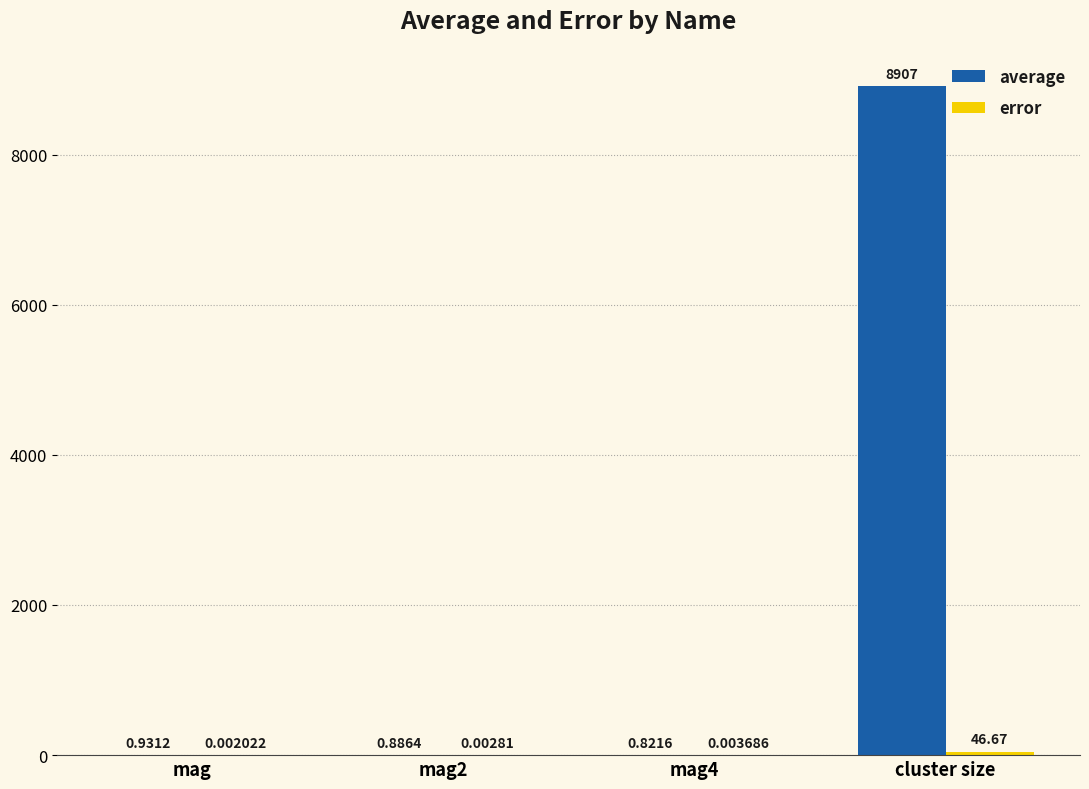

Which category has the highest value across all series?

cluster size